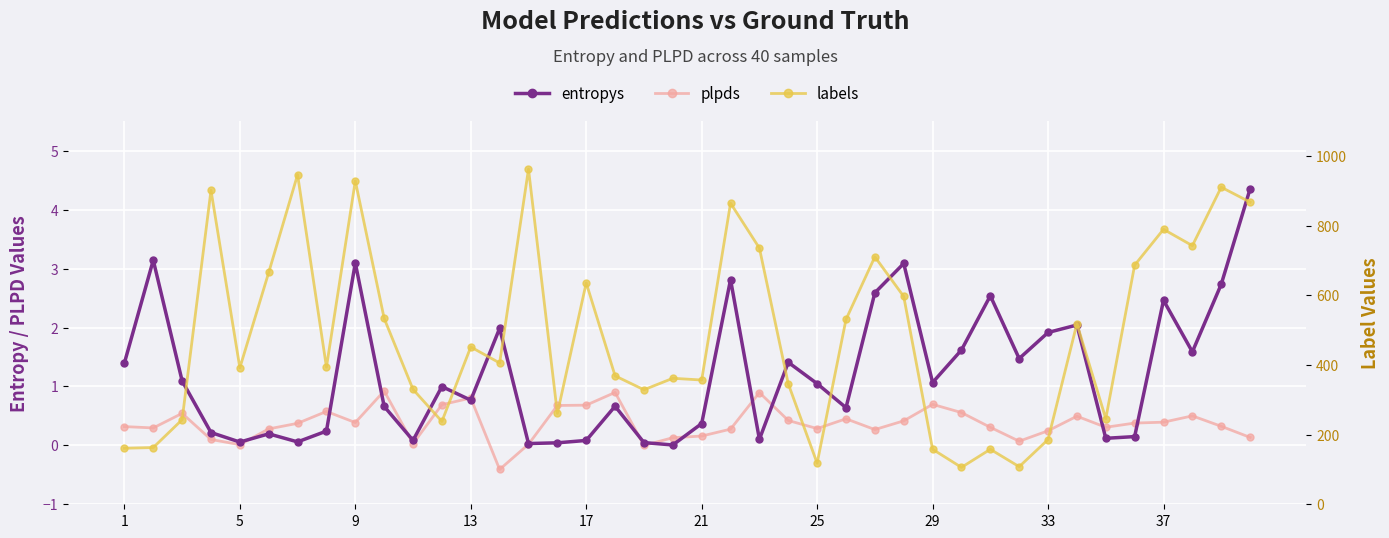

True or false: labels and entropys intersect in this chart.

False